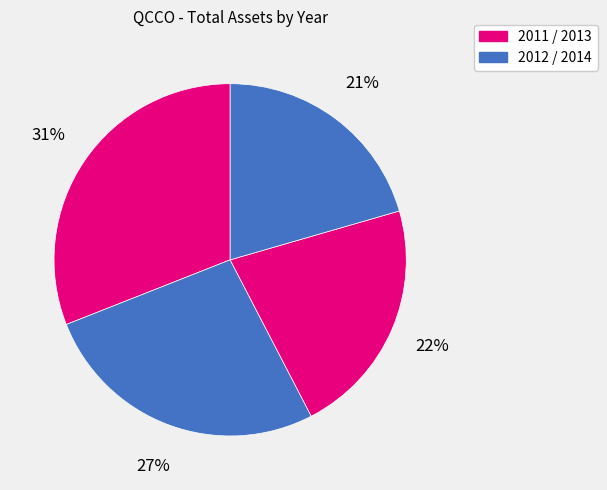

Is there a majority slice in this chart?

No